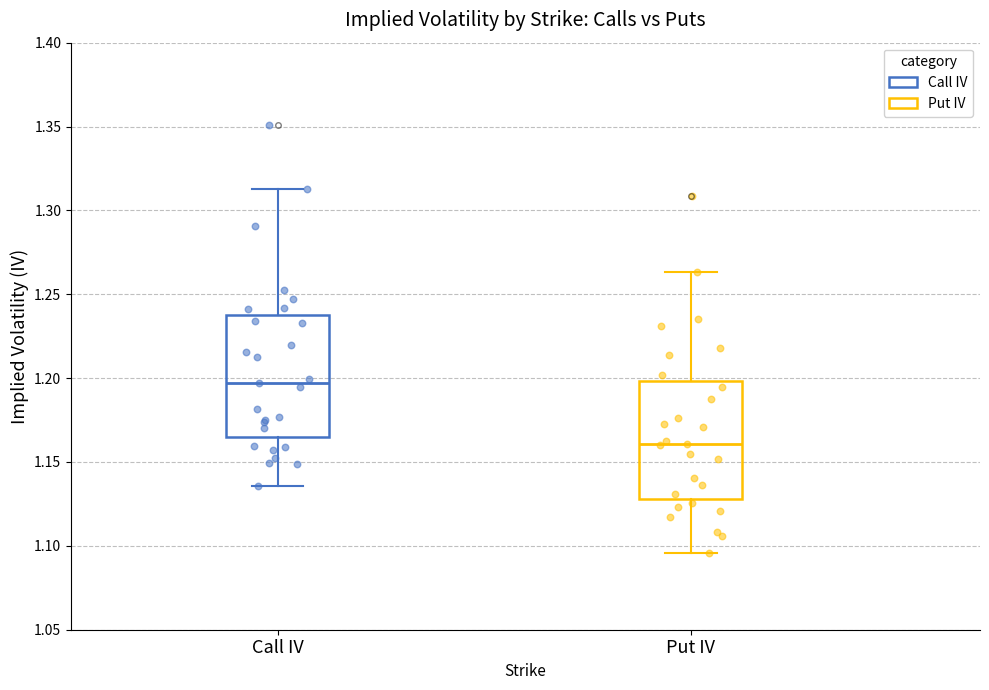

Where is the lower edge of the box for Put IV on the y-axis? The values are not printed on the chart, so give them approximately, as read against the axis.

1.130